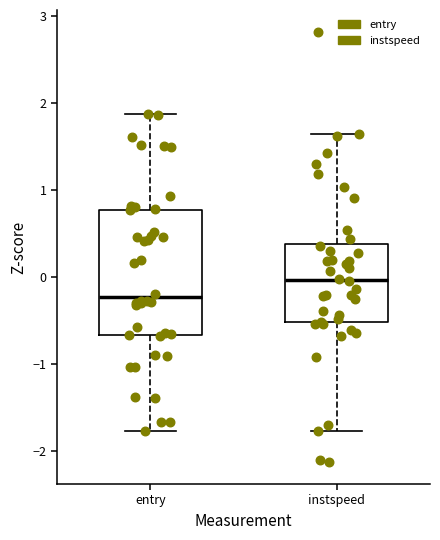

Which box is the tallest, from its lower edge to its upper edge?

entry